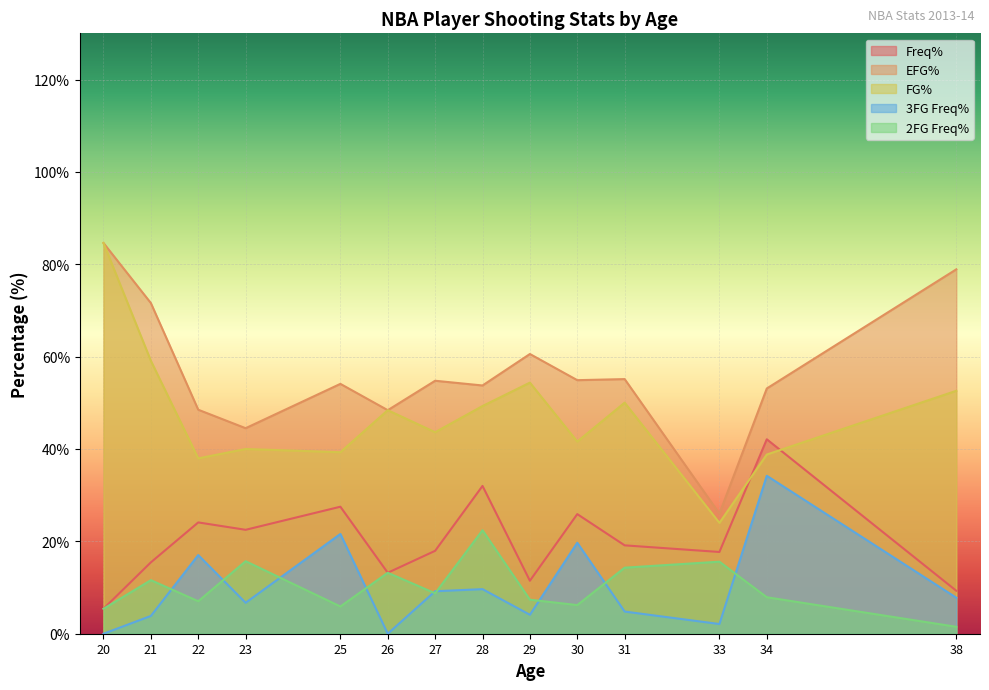

How many categories are shown in the chart?

14